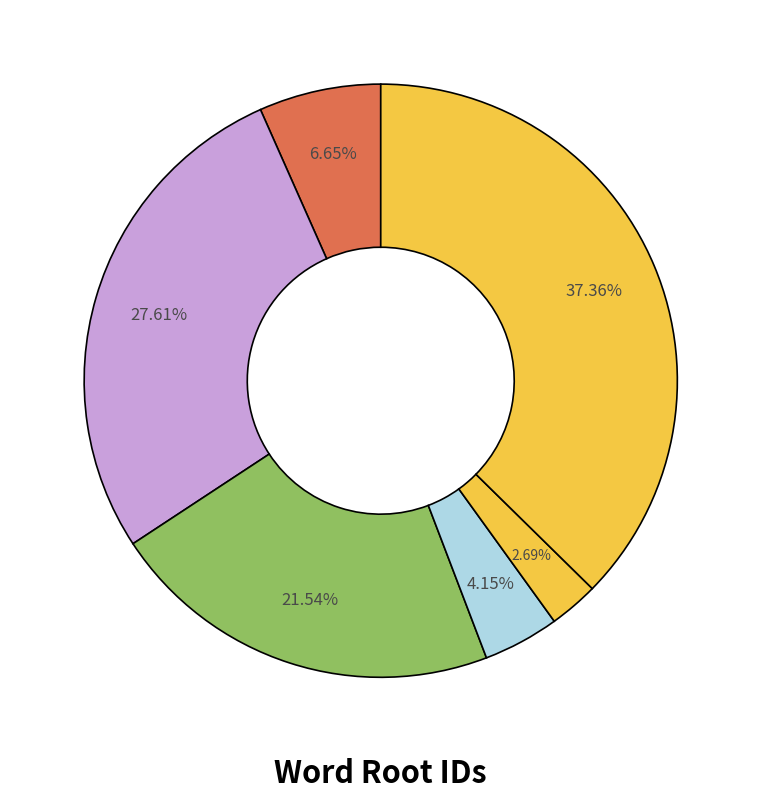

How many slices are in this pie chart?

6